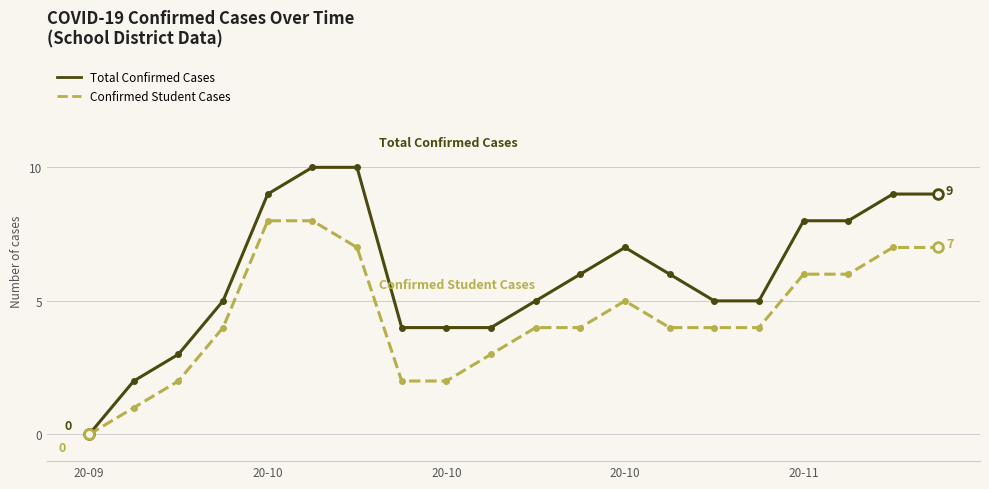

Rank the series by their maximum value, from highest to lowest.

Total Confirmed Cases, Confirmed Student Cases